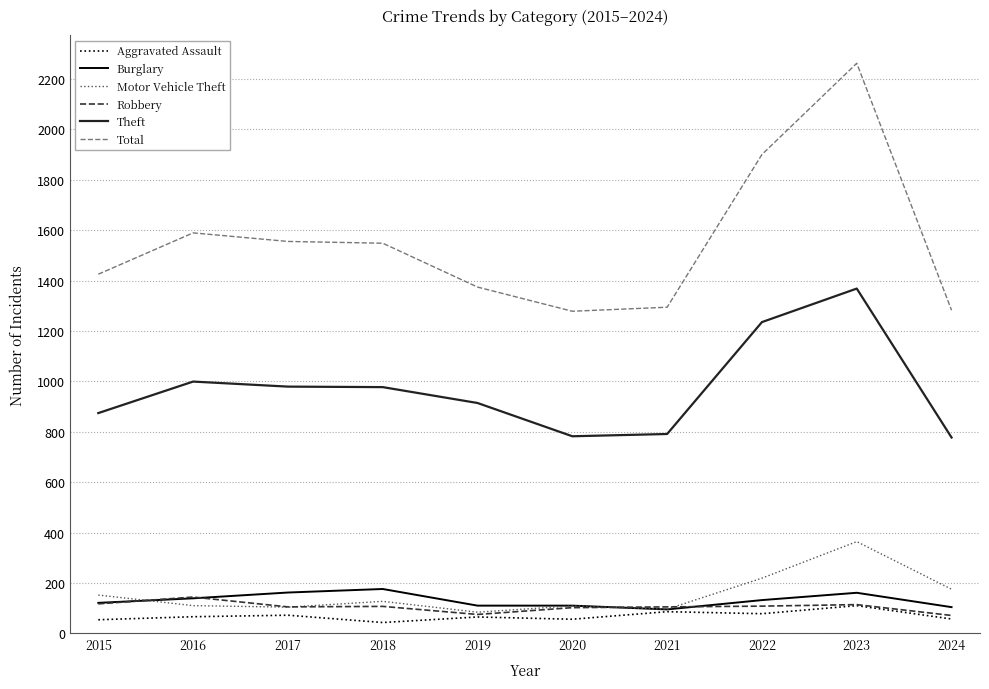

Which series has the largest total across all categories?

Total